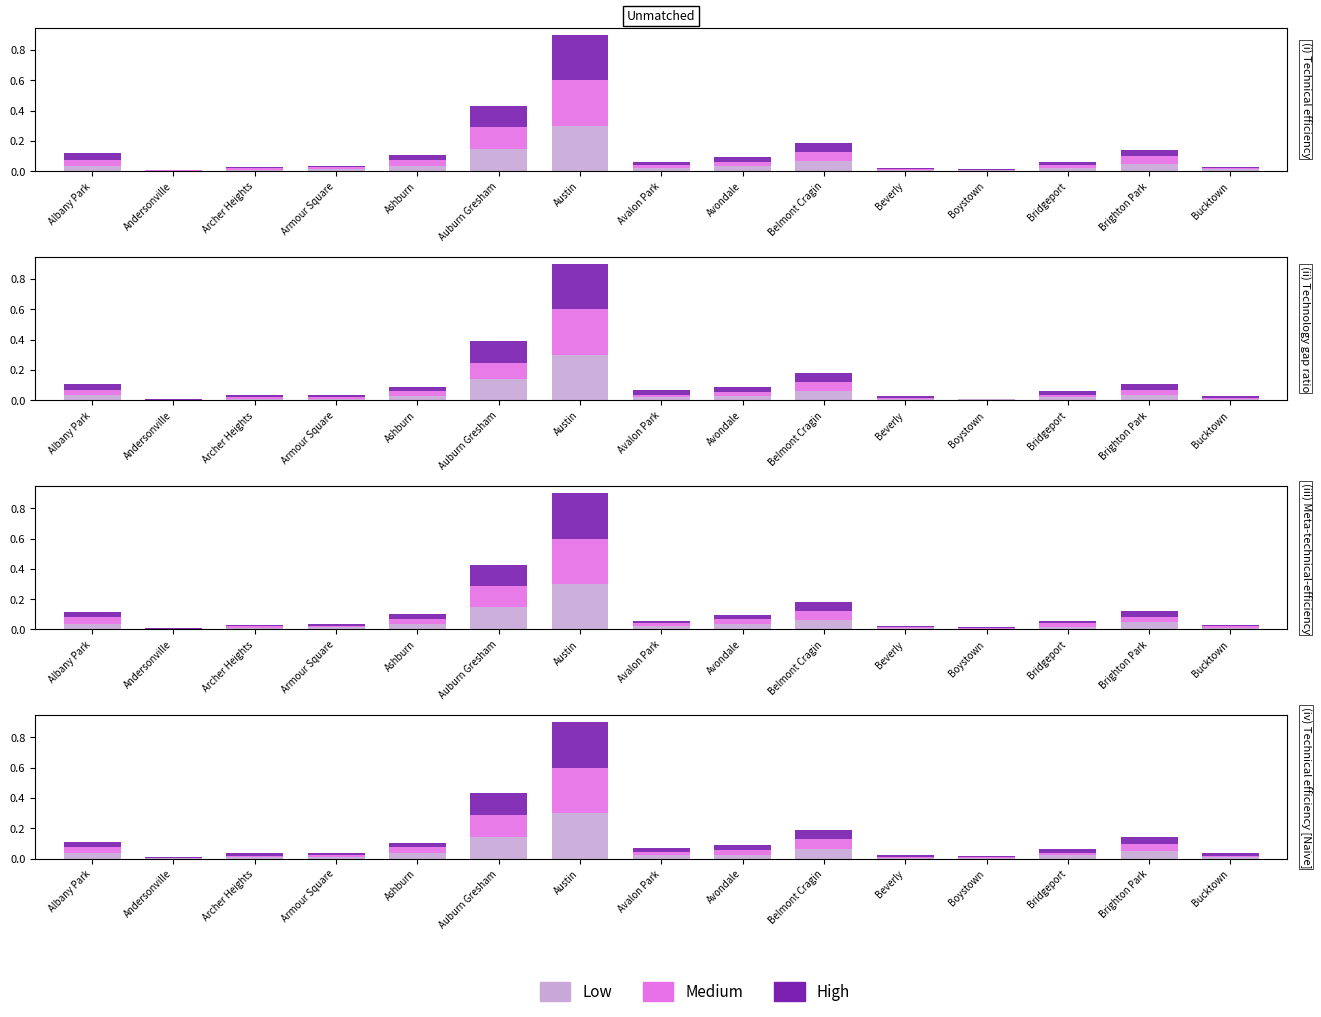

Between Albany Park and Austin, which series saw the biggest shift?

Medium